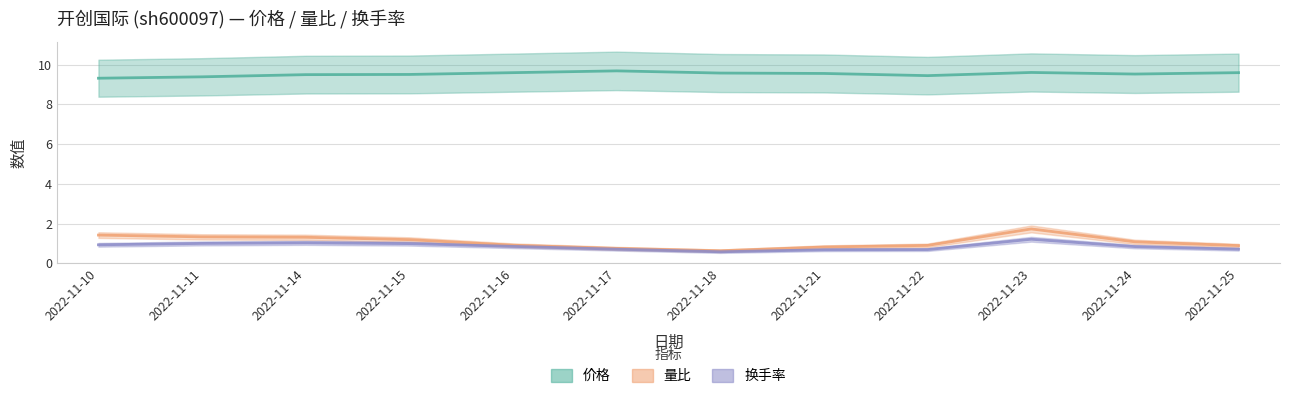

Reading left to right, what are all the values shown in this chart?

价格: 9.3	9.4	9.5	9.5	9.6	9.7	9.6	9.6	9.4	9.6	9.5	9.6
量比: 1.4	1.3	1.3	1.2	0.9	0.8	0.6	0.8	0.9	1.7	1.1	0.9
换手率: 0.9	1.0	1.0	1.0	0.8	0.7	0.6	0.7	0.7	1.2	0.8	0.7